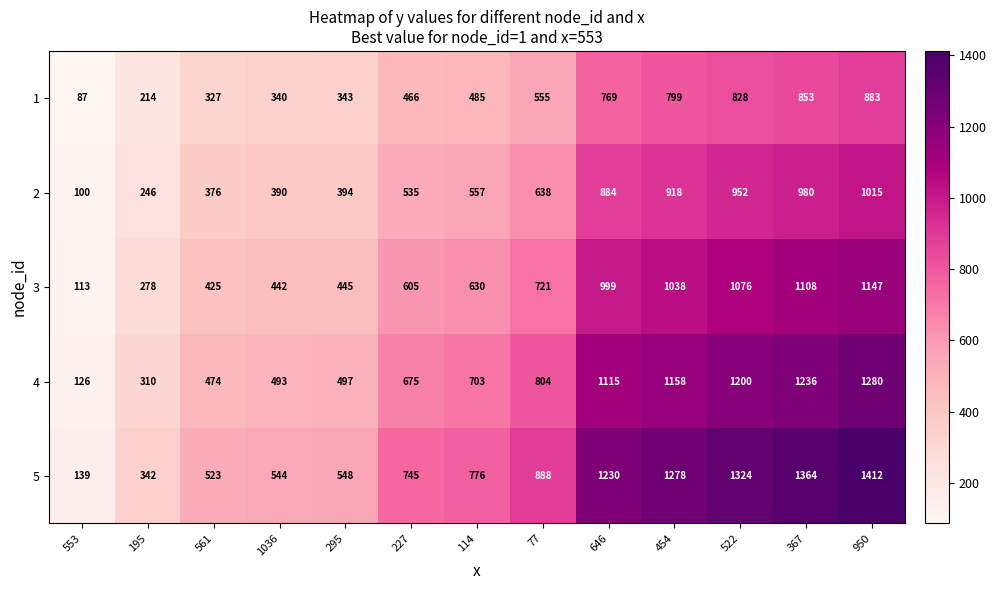

What is the approximate value of 2 at 367, to the nearest 10?

980